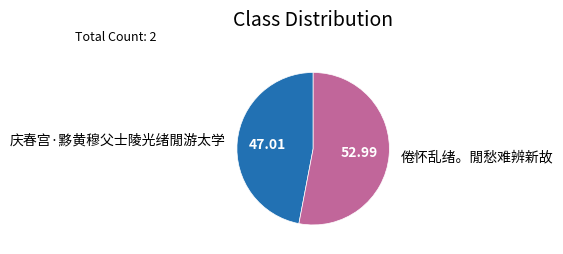

Which category has the smallest portion of the pie?

庆春宫·黟黄穆父士陵光绪閒游太学